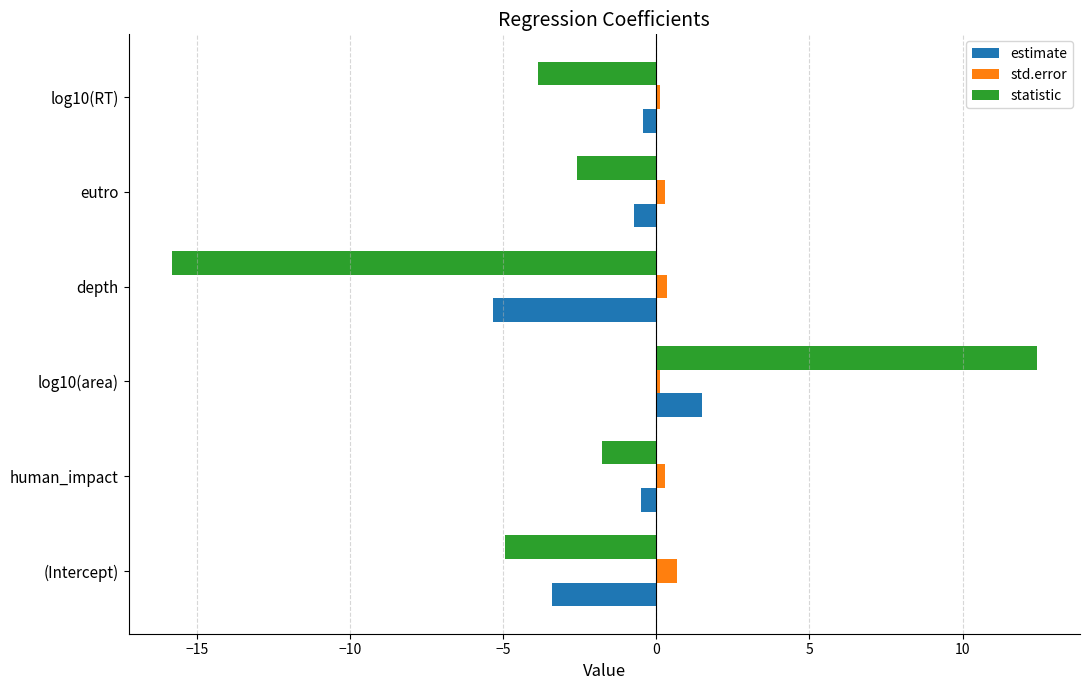

At which category is the sum across all series the highest?

log10(area)